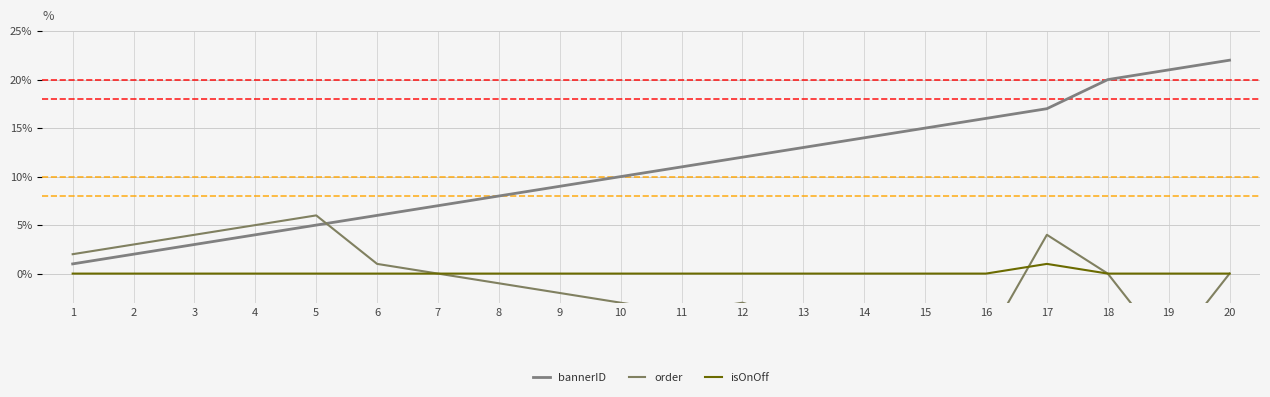

Reading left to right, extract all data points from this chart.

bannerID: 1=1	2=2	3=3	4=4	5=5	6=6	7=7	8=8	9=9	10=10	11=11	12=12	13=13	14=14	15=15	16=16	17=17	18=20	19=21	20=22
order: 1=2	2=3	3=4	4=5	5=6	6=1	7=0	8=-1	9=-2	10=-3	11=-4	12=-3	13=-5	14=-6	15=-7	16=-7	17=4	18=0	19=-8	20=0
isOnOff: 1=0	2=0	3=0	4=0	5=0	6=0	7=0	8=0	9=0	10=0	11=0	12=0	13=0	14=0	15=0	16=0	17=1	18=0	19=0	20=0